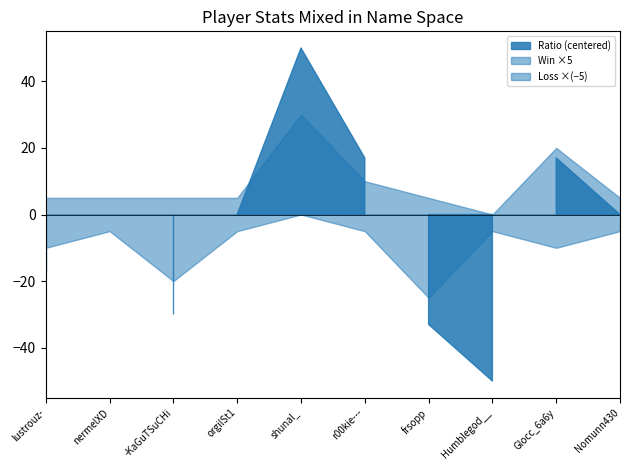

Is the value of Total at orgilSt1 greater than the value of Loss at Humblegod__?

Yes